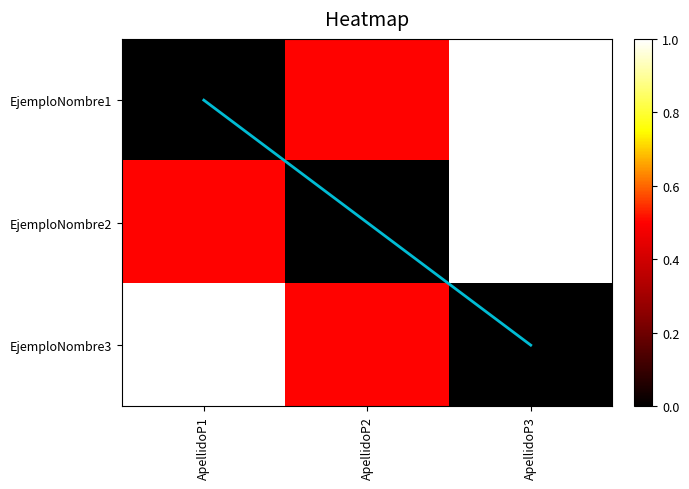

What is the average value of the EjemploNombre1 series?

0.5